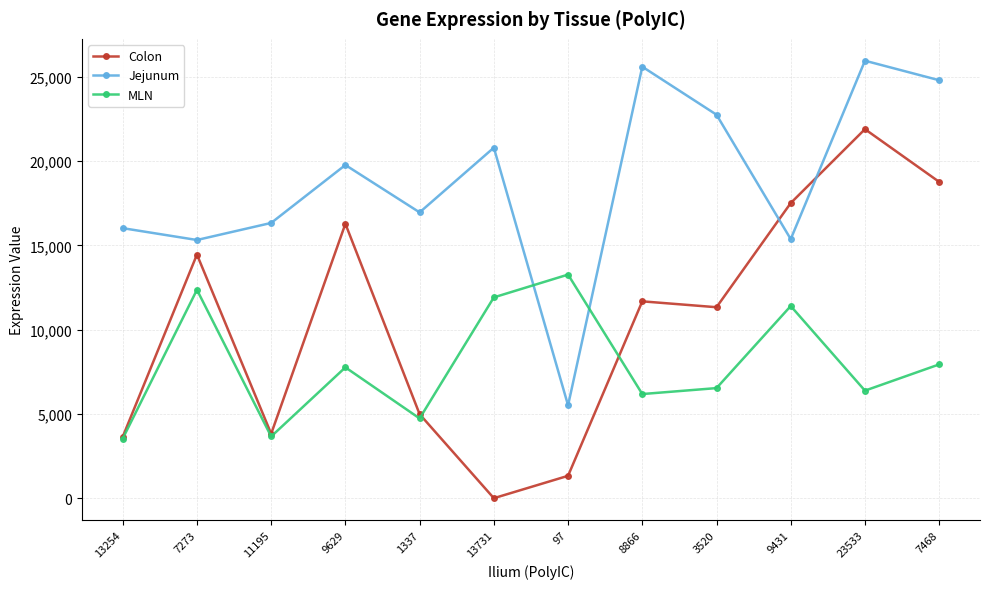

How many intersections are there between Colon and Jejunum?

2